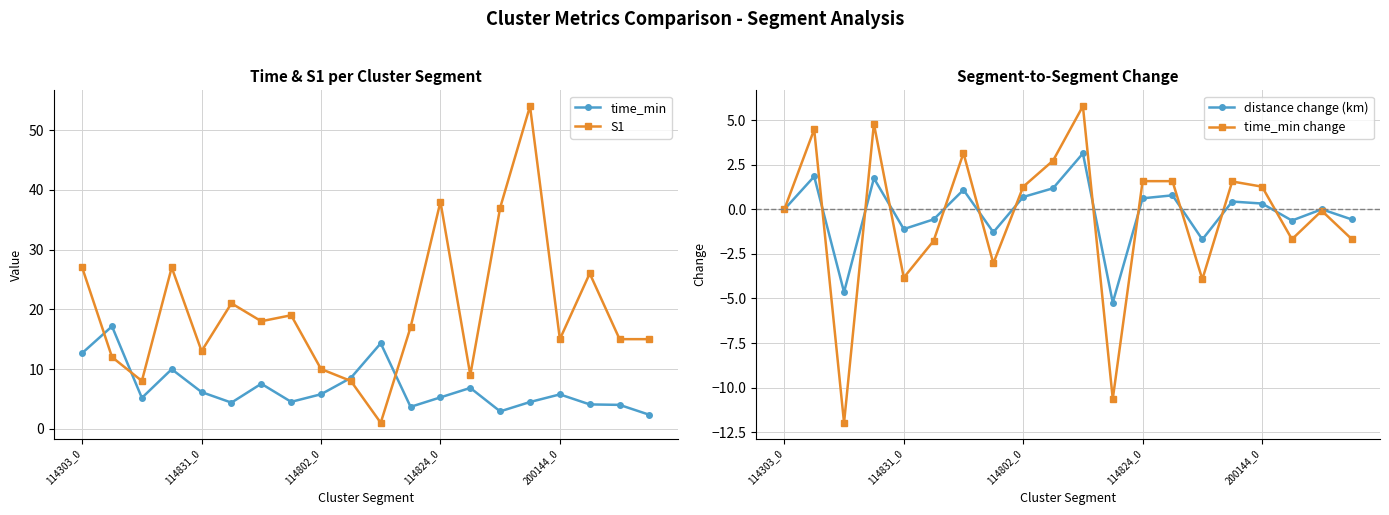

Does the chart display data point markers on the line(s)?

Yes